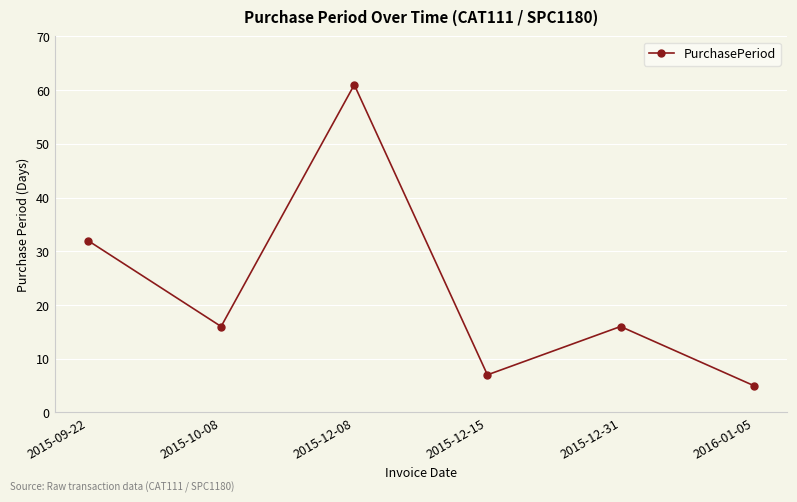

What is the change in value from 2015-10-08 to 2015-12-08?

+45